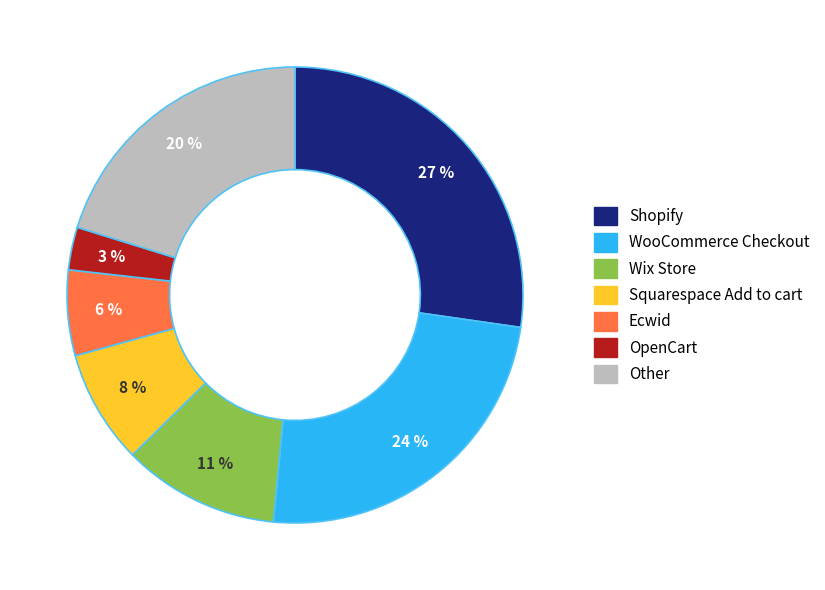

Which slice is the smallest?

OpenCart